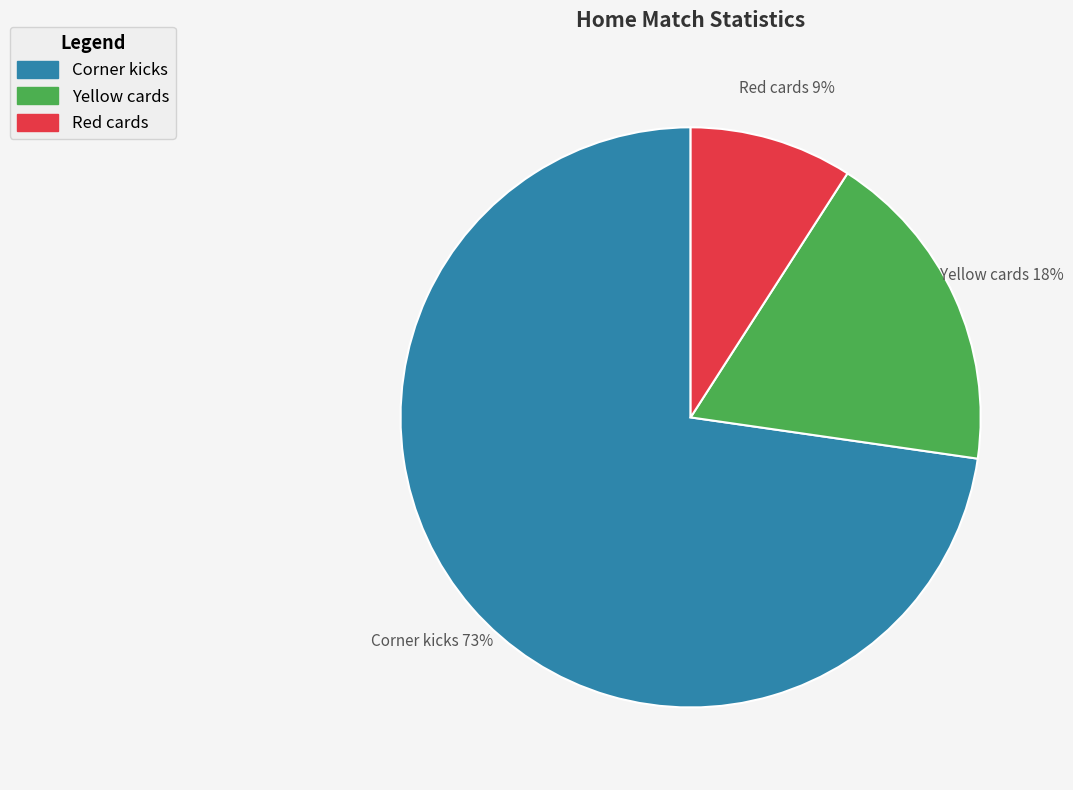

Which slice is the smallest?

Red cards